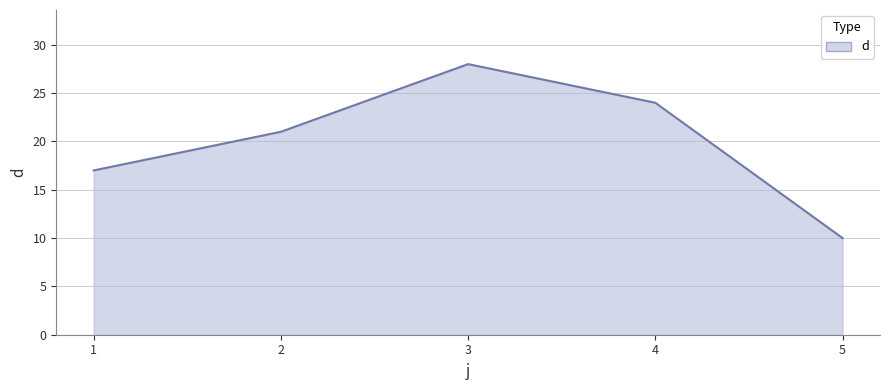

Does the chart have visible grid lines?

Yes